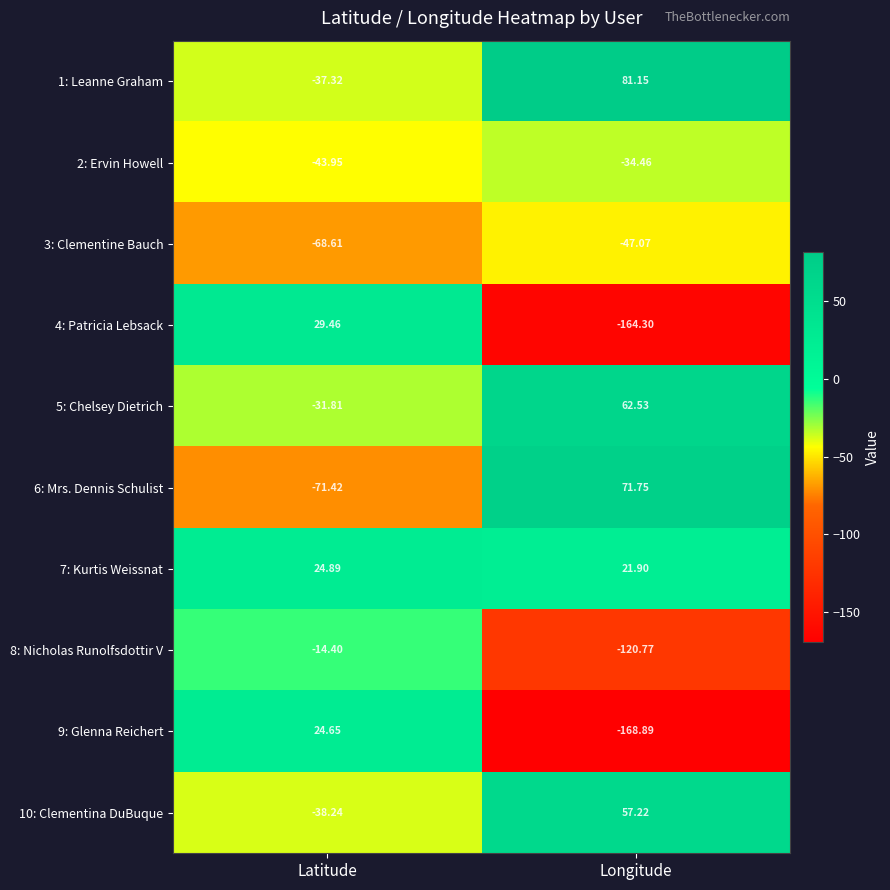

At which label does 5: Chelsey Dietrich reach its peak?

Longitude